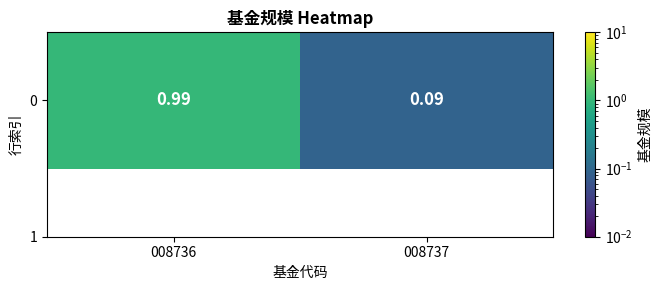

Read the value at 008736.

1.0